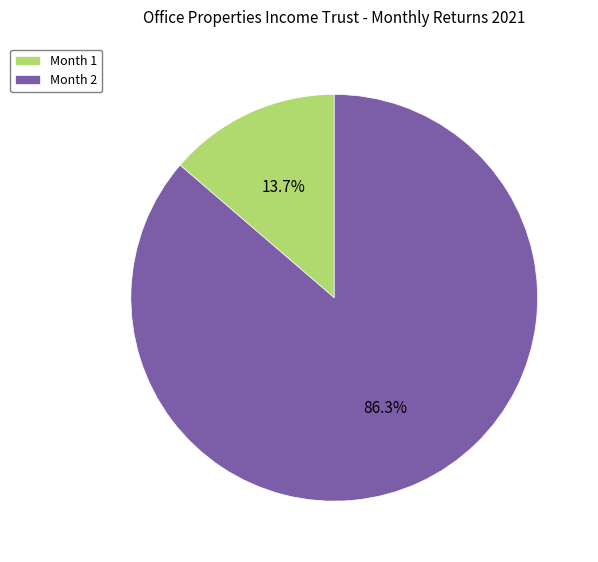

What percentage is NOT represented by Month 2?

13.7%